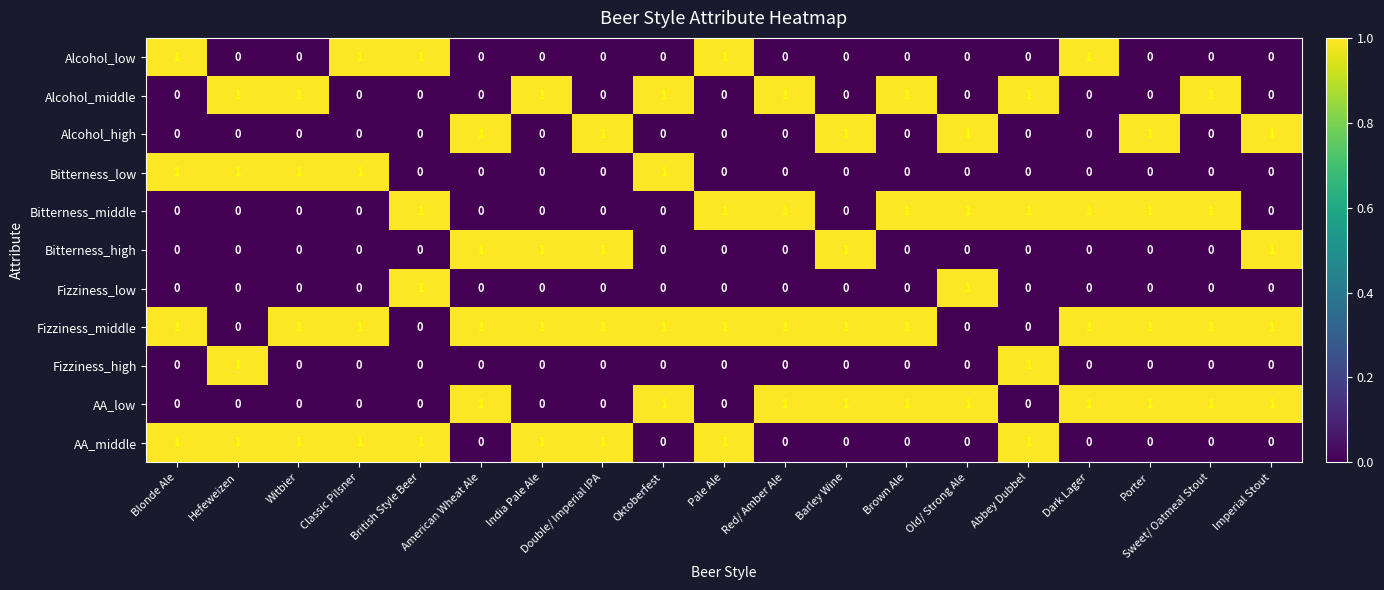

At how many categories does at least one series exceed 0?

19